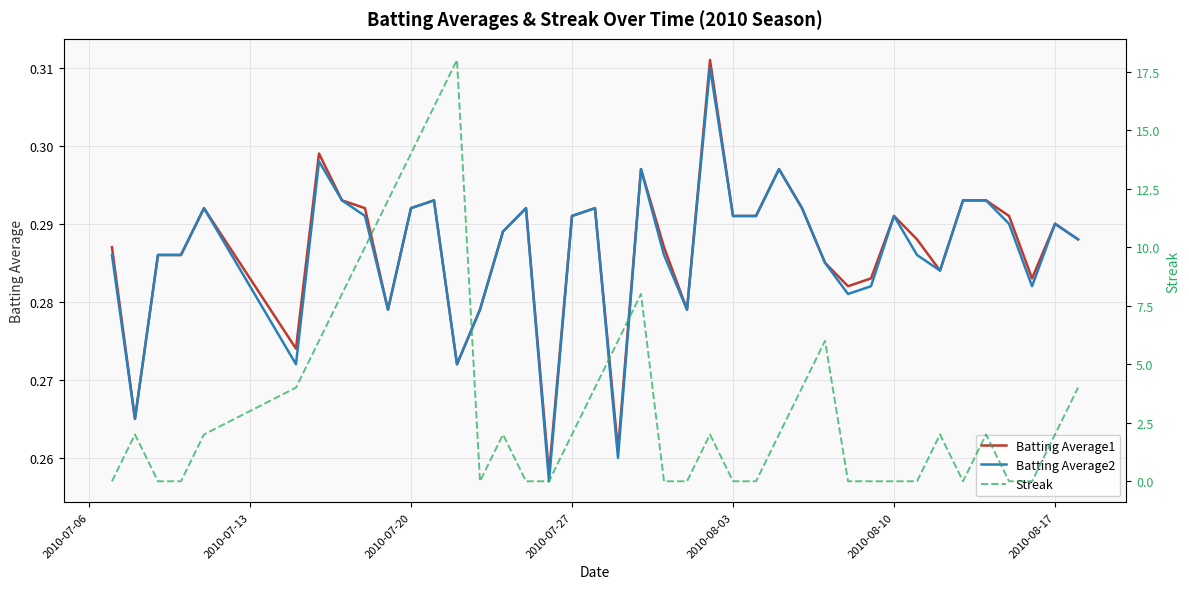

What position from the right is 2010-08-03?

16